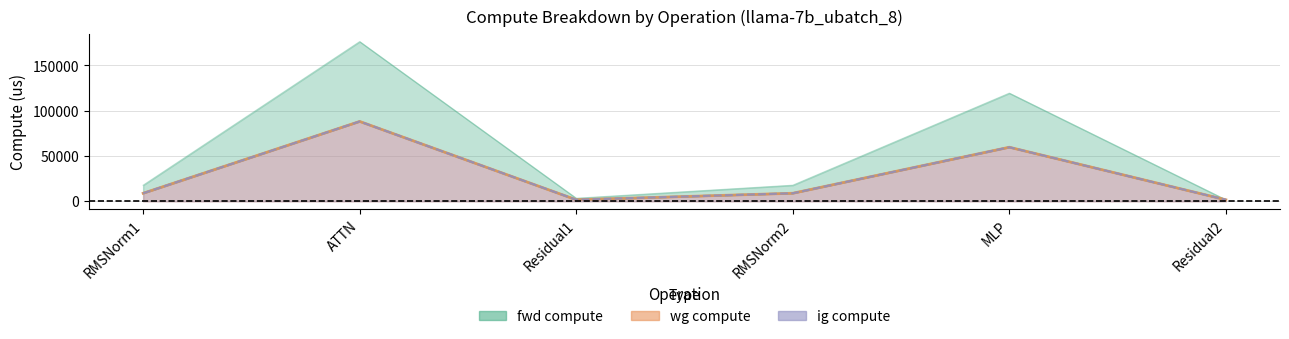

Which series changed the most between RMSNorm1 and MLP?

fwd compute